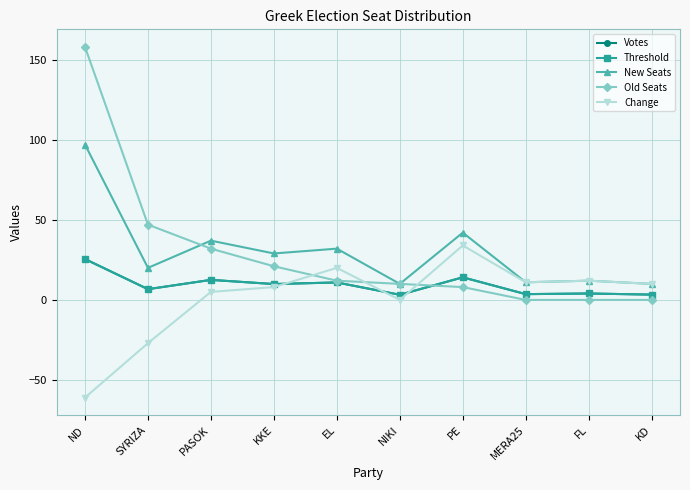

What is the average value of the Old Seats series?

28.8